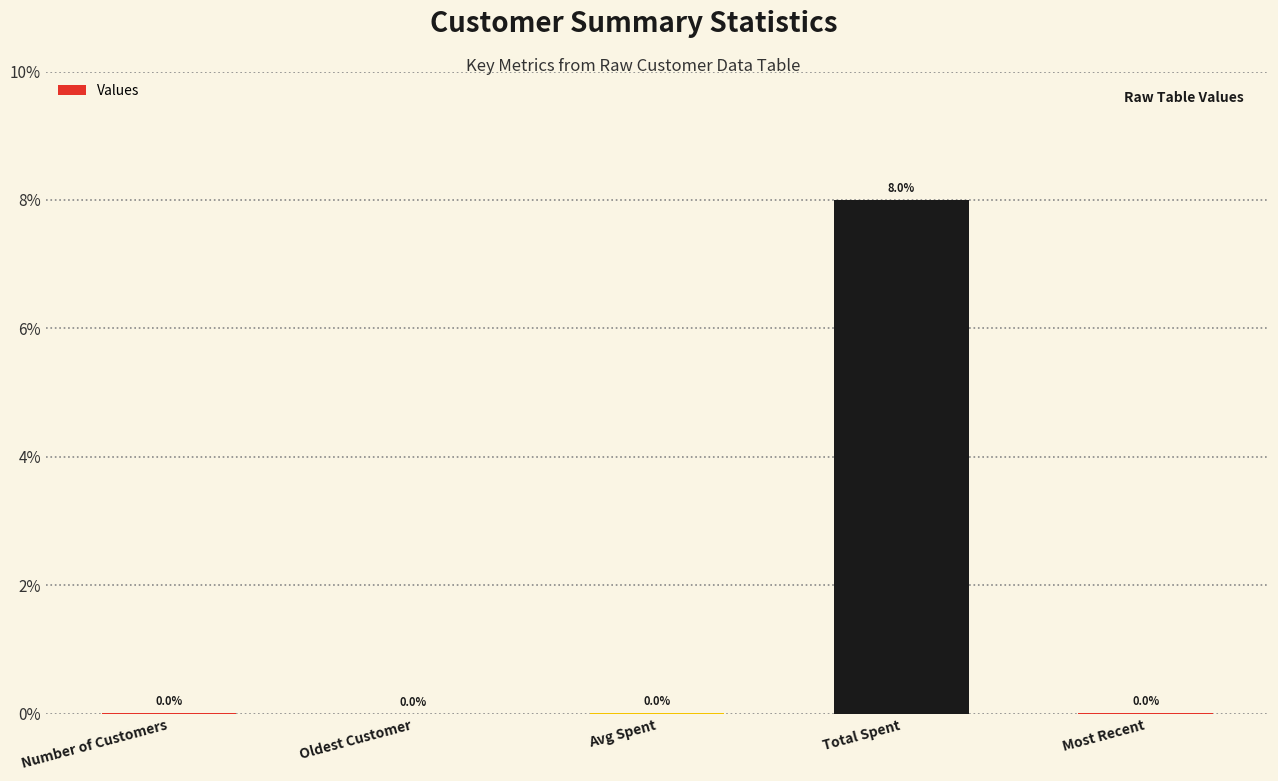

Is it true that the value at Avg Spent is 0.0?

True